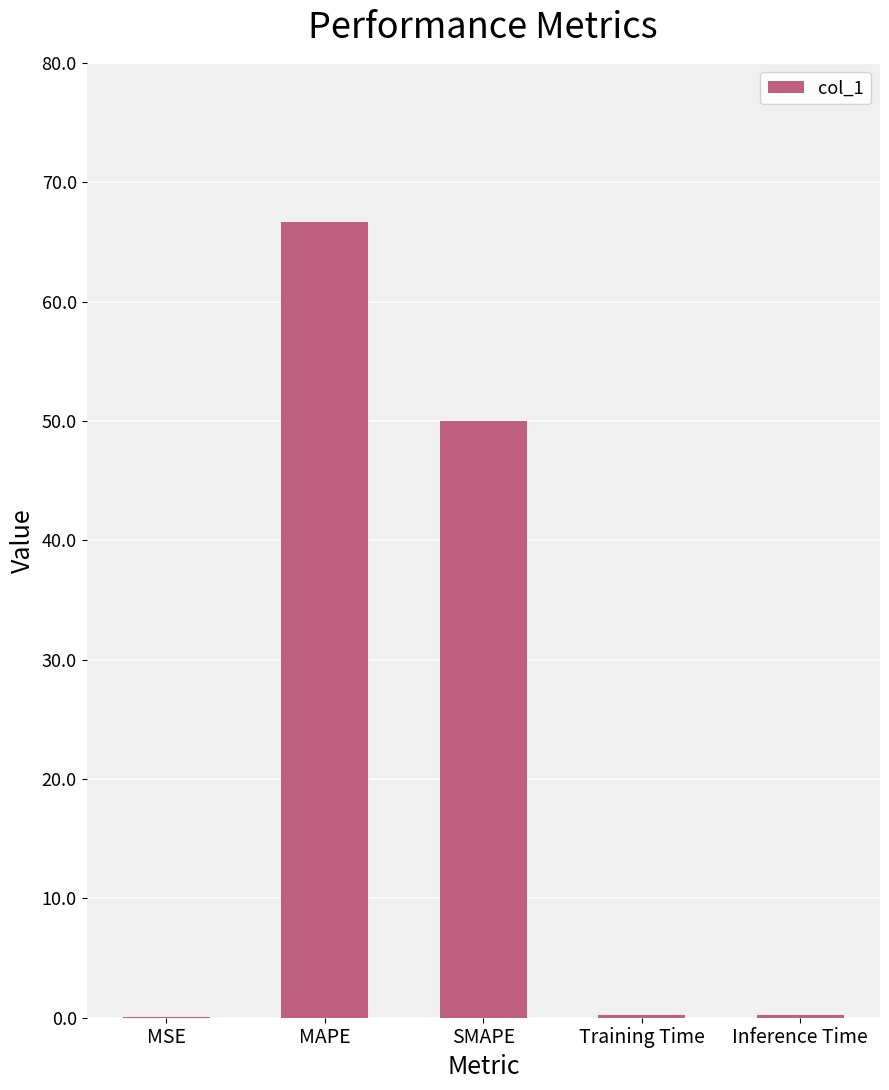

What is the change in value from MAPE to SMAPE?

-16.7